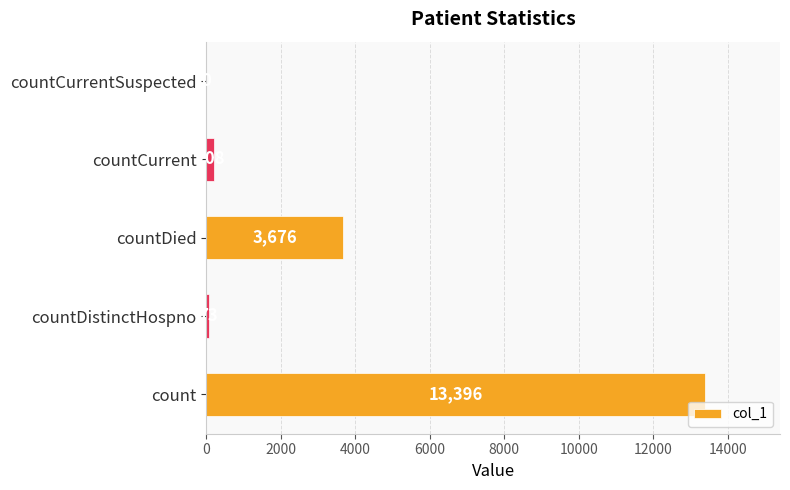

Which has a higher value, countDied or count?

count